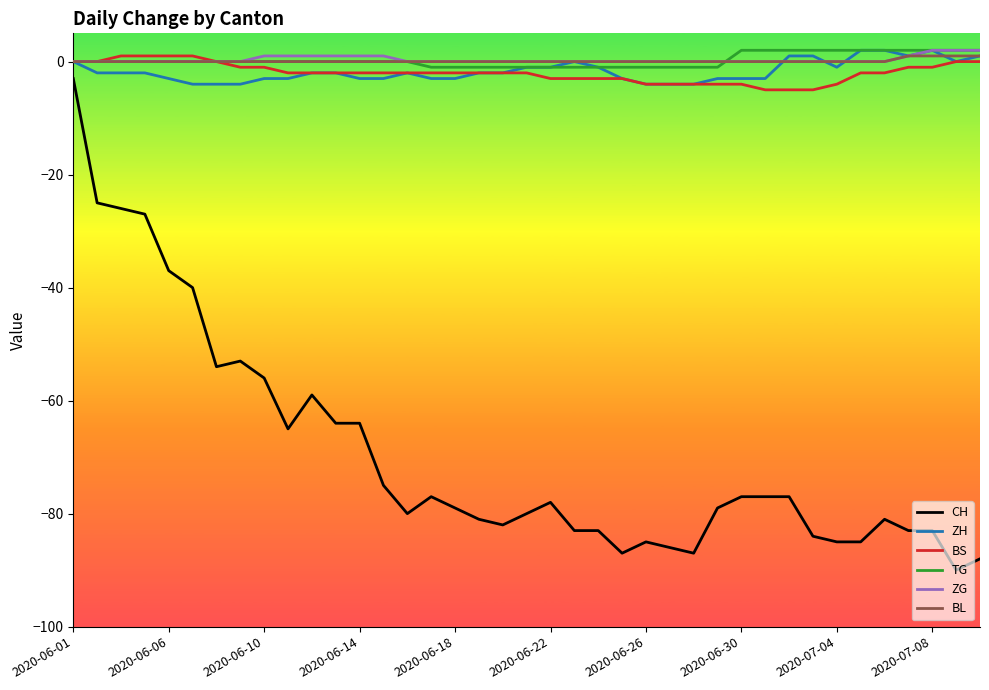

True or false: CH and BL cross at least once.

False